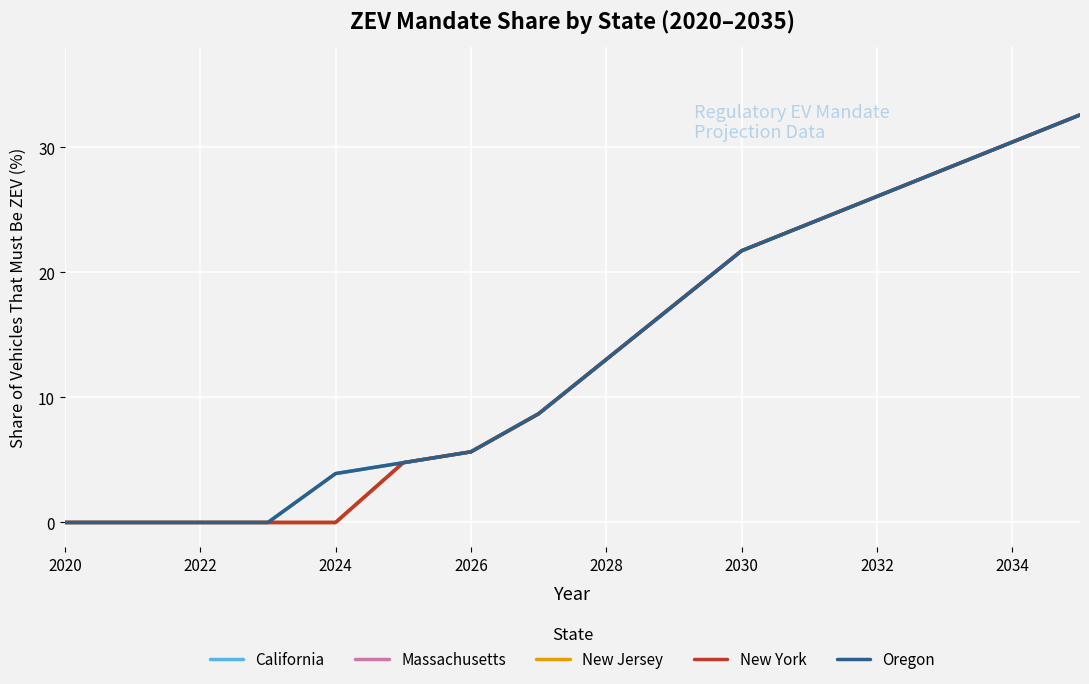

Does the chart have visible grid lines?

Yes